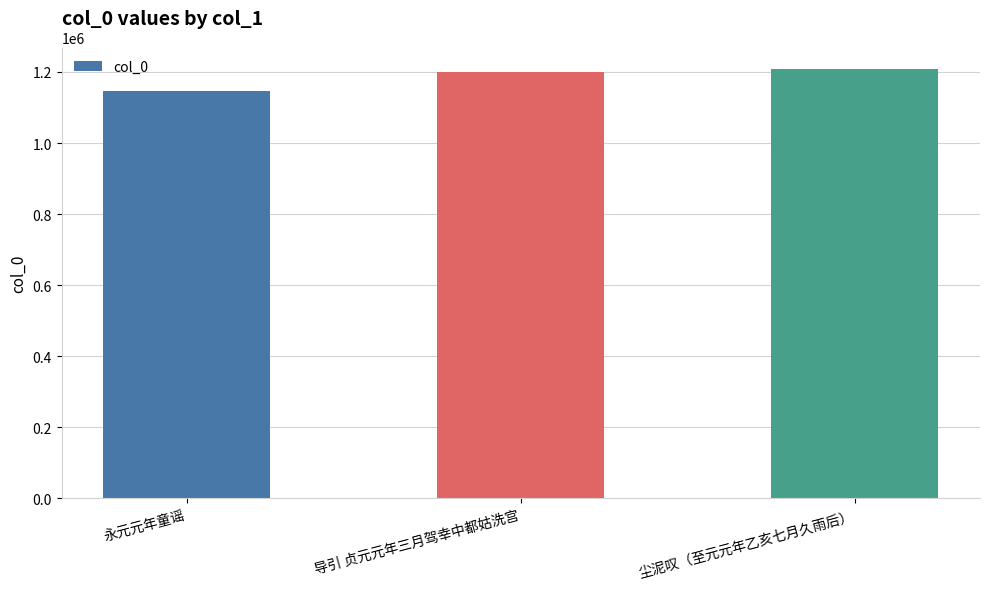

Count the values in the range 1144993 to 1208401.

3